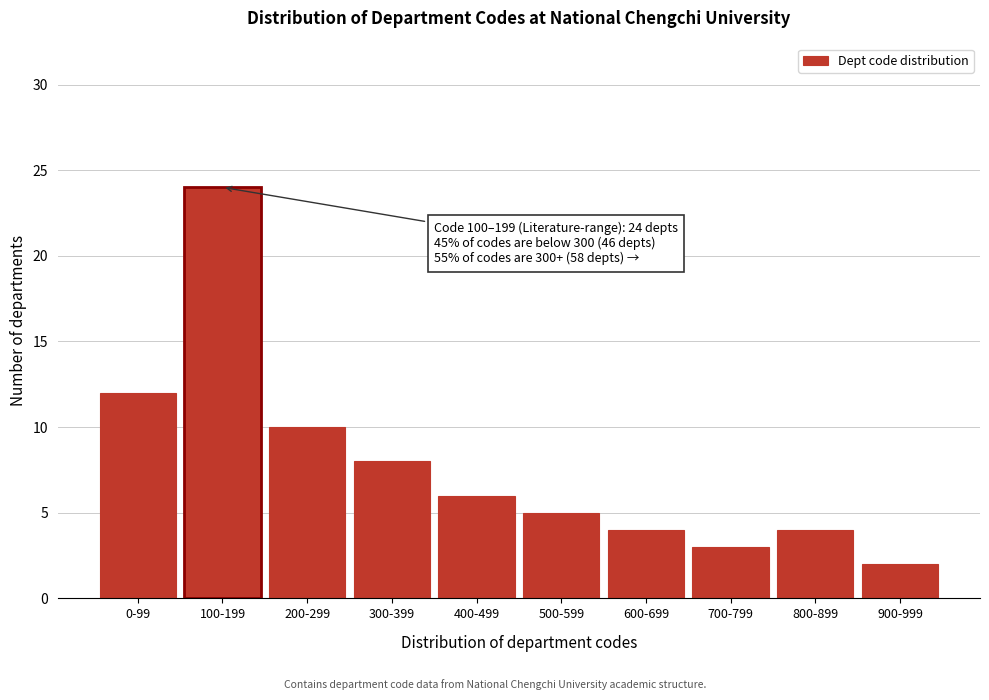

Reading left to right, what are all the values shown in this chart?

0-99=12	100-199=24	200-299=10	300-399=8	400-499=6	500-599=5	600-699=4	700-799=3	800-899=4	900-999=2